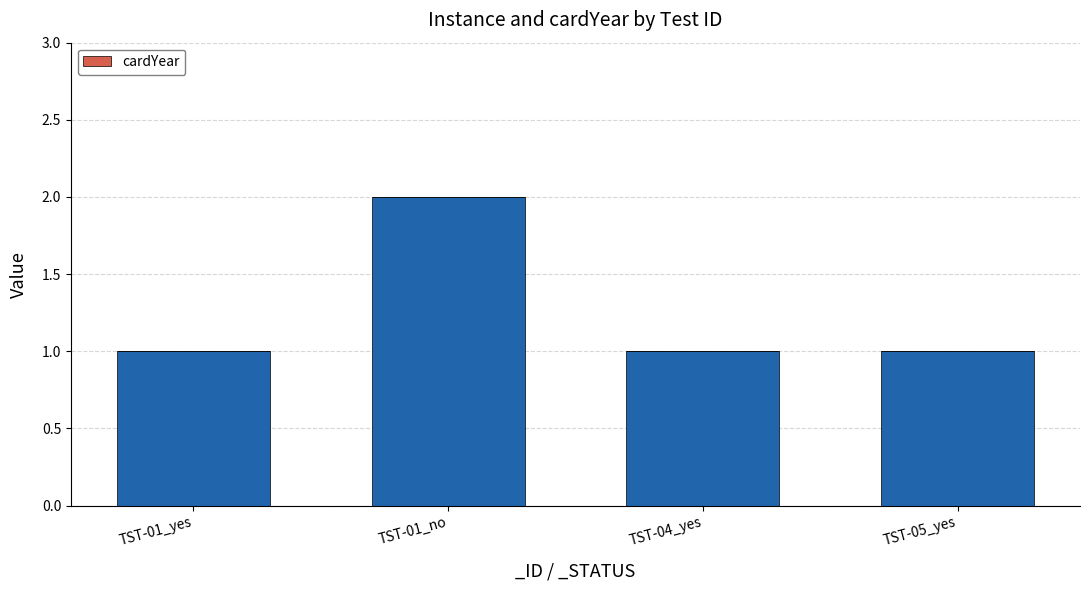

How many bars are there in total?

4